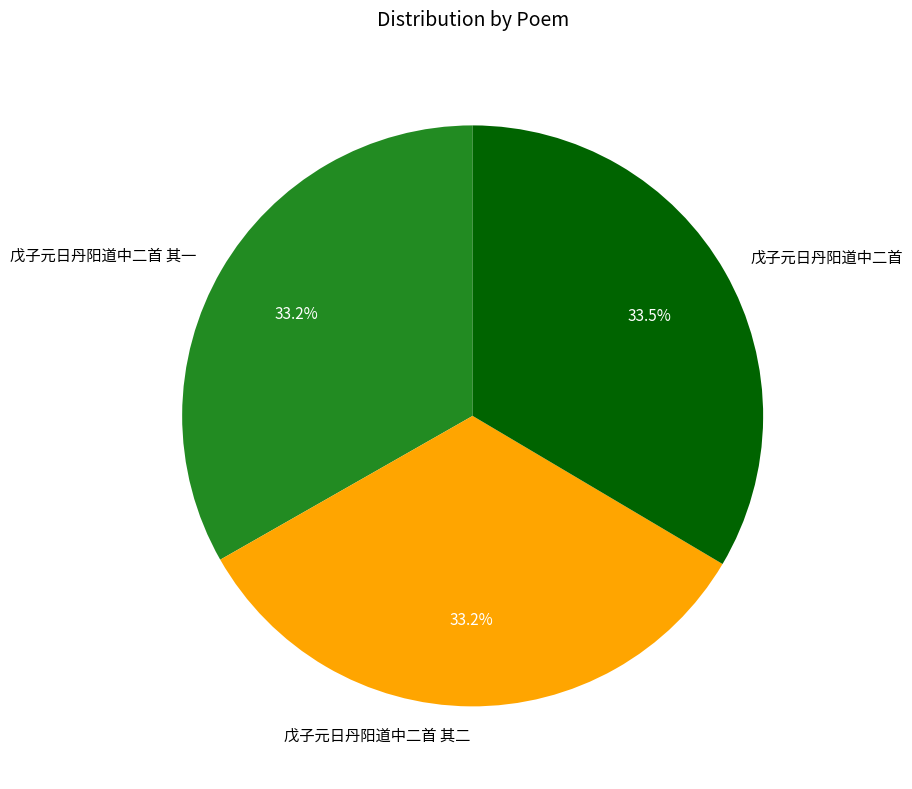

Count the number of slices in the pie.

3